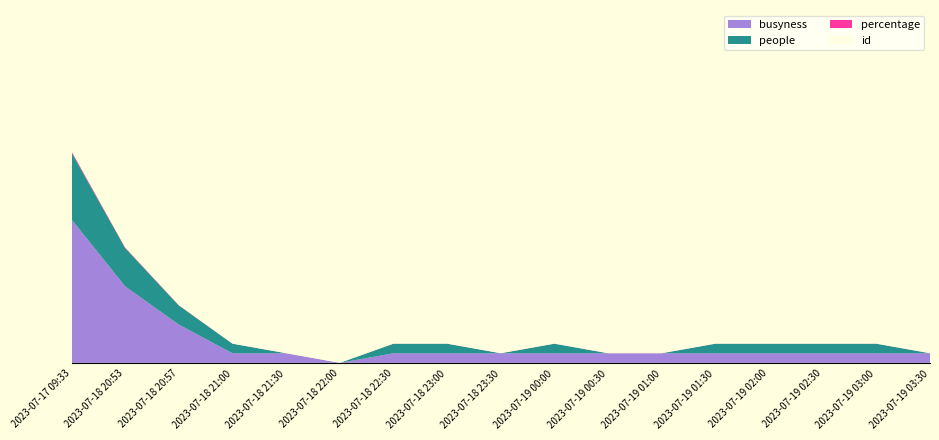

Reading left to right, transcribe all the data shown in this chart.

busyness: 15.0	8.0	4.0	1.0	1.0	0.0	1.0	1.0	1.0	1.0	1.0	1.0	1.0	1.0	1.0	1.0	1.0
people: 7.0	4.0	2.0	1.0	0.0	0.0	1.0	1.0	0.0	1.0	0.0	0.0	1.0	1.0	1.0	1.0	0.0
percentage: 0.1	0.1	0.0	0.0	0.0	0.0	0.0	0.0	0.0	0.0	0.0	0.0	0.0	0.0	0.0	0.0	0.0
id: 13.0	13.0	13.0	13.0	13.0	13.0	13.0	18.0	18.0	18.0	18.0	18.0	18.0	13.0	13.0	13.0	13.0